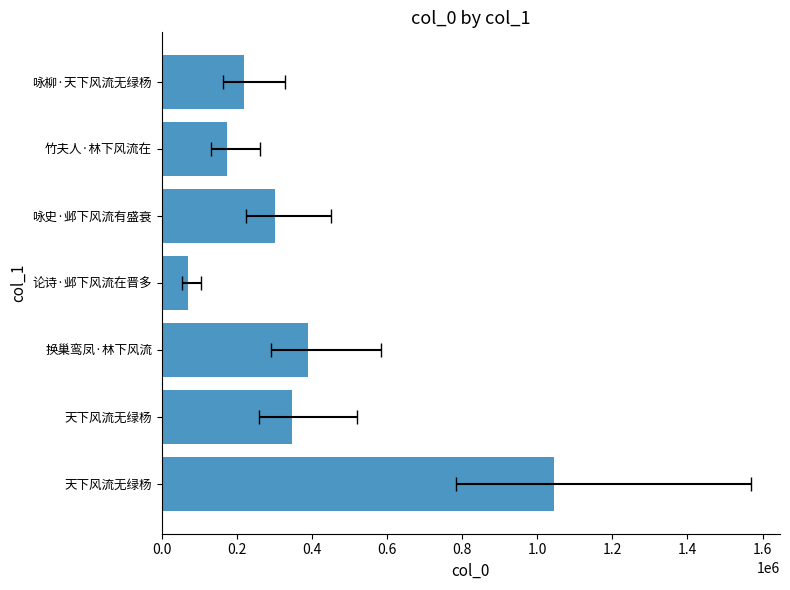

Read the value at 换巢鸾凤·林下风流.

389474